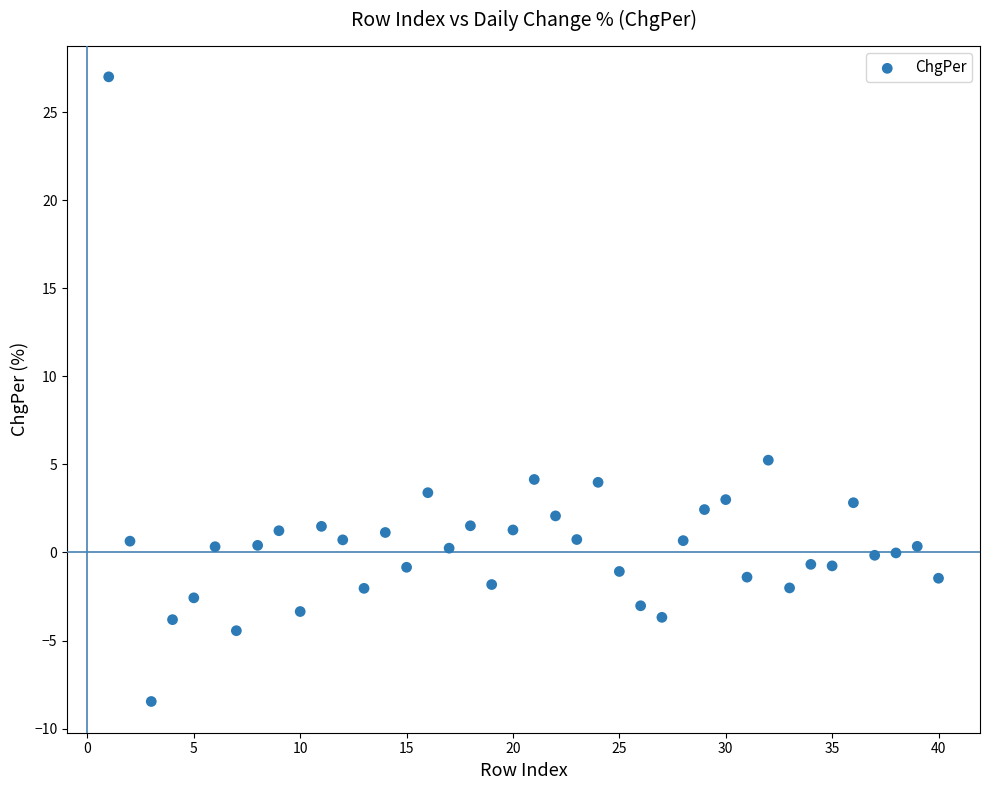

What is the range of X values (max minus min)?

39.0